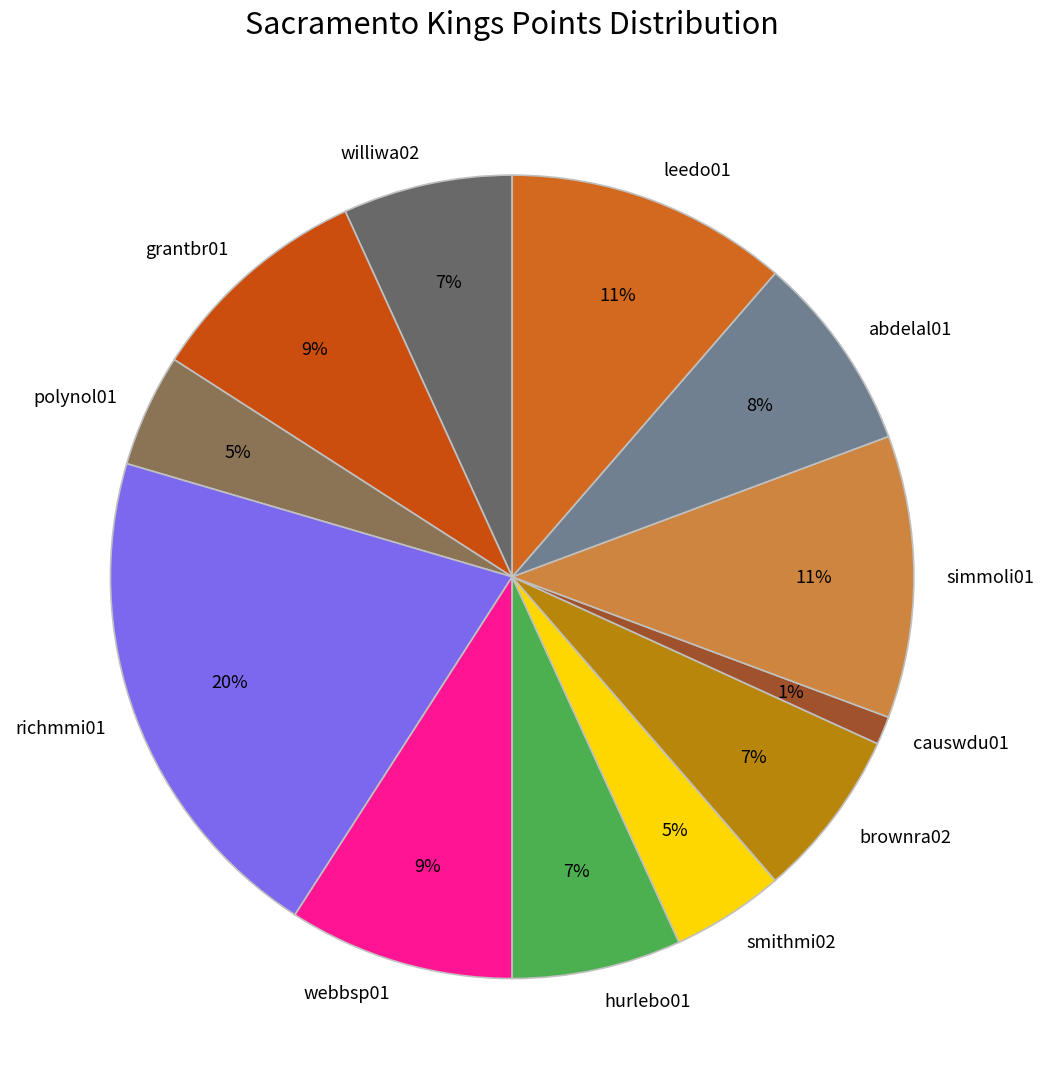

Do abdelal01 and causwdu01 together represent more than half of the pie?

No